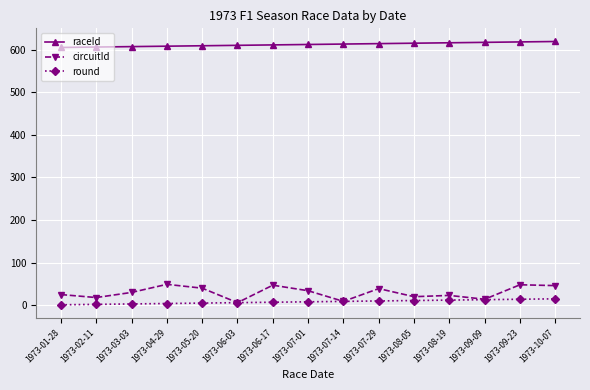

What is the maximum value shown in the chart?

619